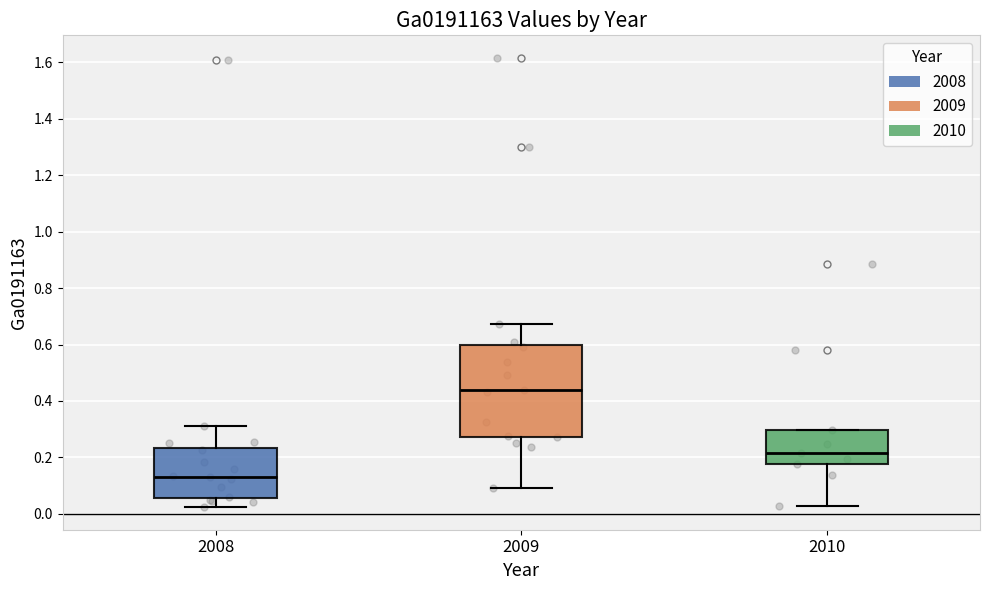

Reading left to right, transcribe this box plot: for each box, give where its median line is, the range the box spans, and where its two whiskers end, as read against the y-axis. The values are not printed on the chart, so give them approximately, as read against the axis.

2008: median 0.14, box 0.06 to 0.24, whiskers 0.02 to 0.32
2009: median 0.44, box 0.28 to 0.60, whiskers 0.10 to 0.68
2010: median 0.22, box 0.18 to 0.30, whiskers 0.02 to 0.30